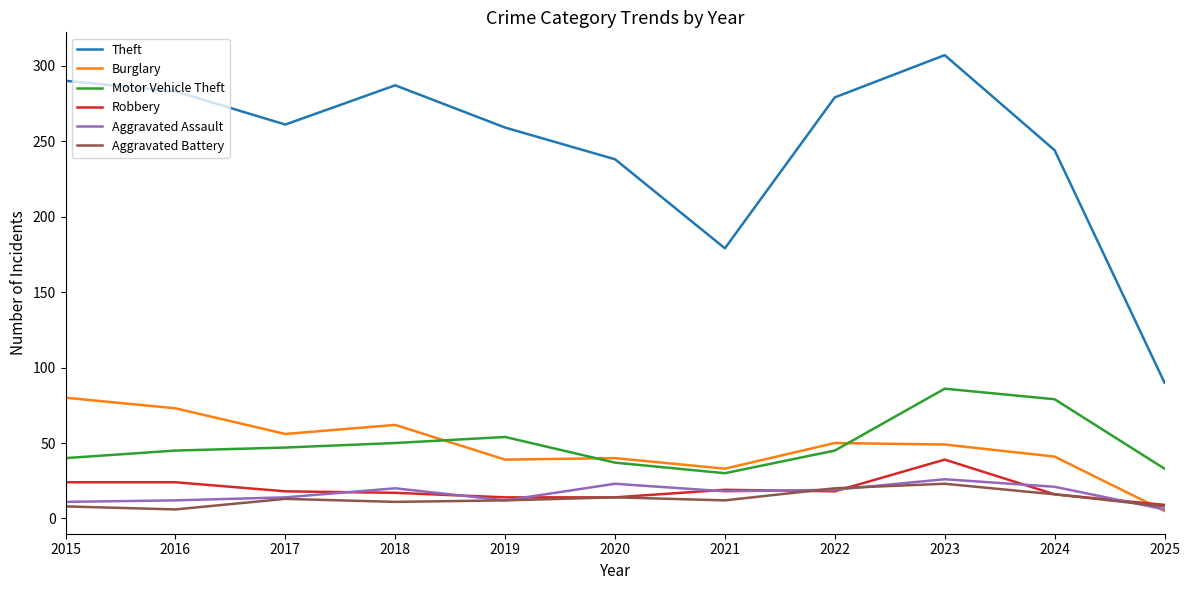

Which series has the largest range (max minus min)?

Theft